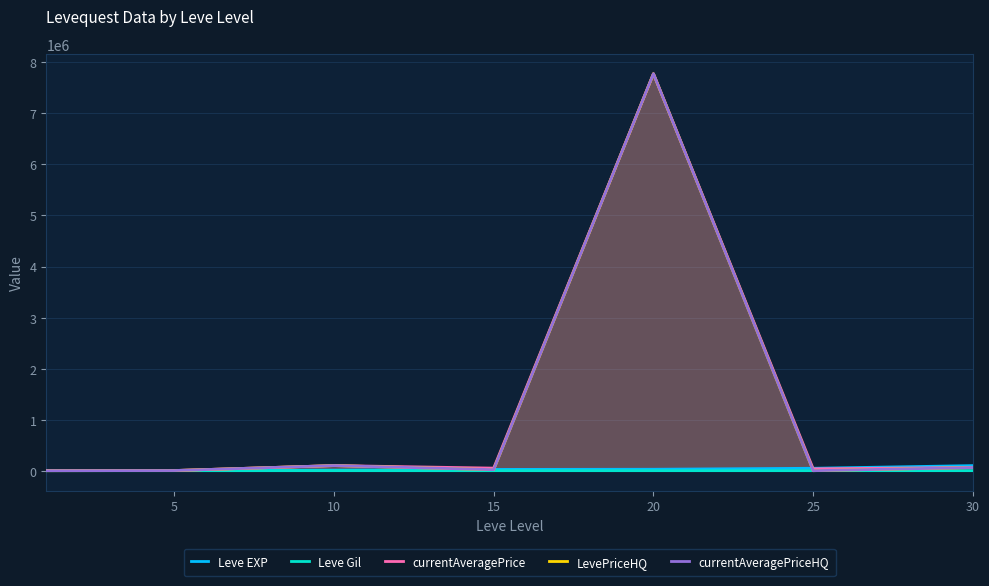

What is the spread (max minus min) of values at 5?

5890